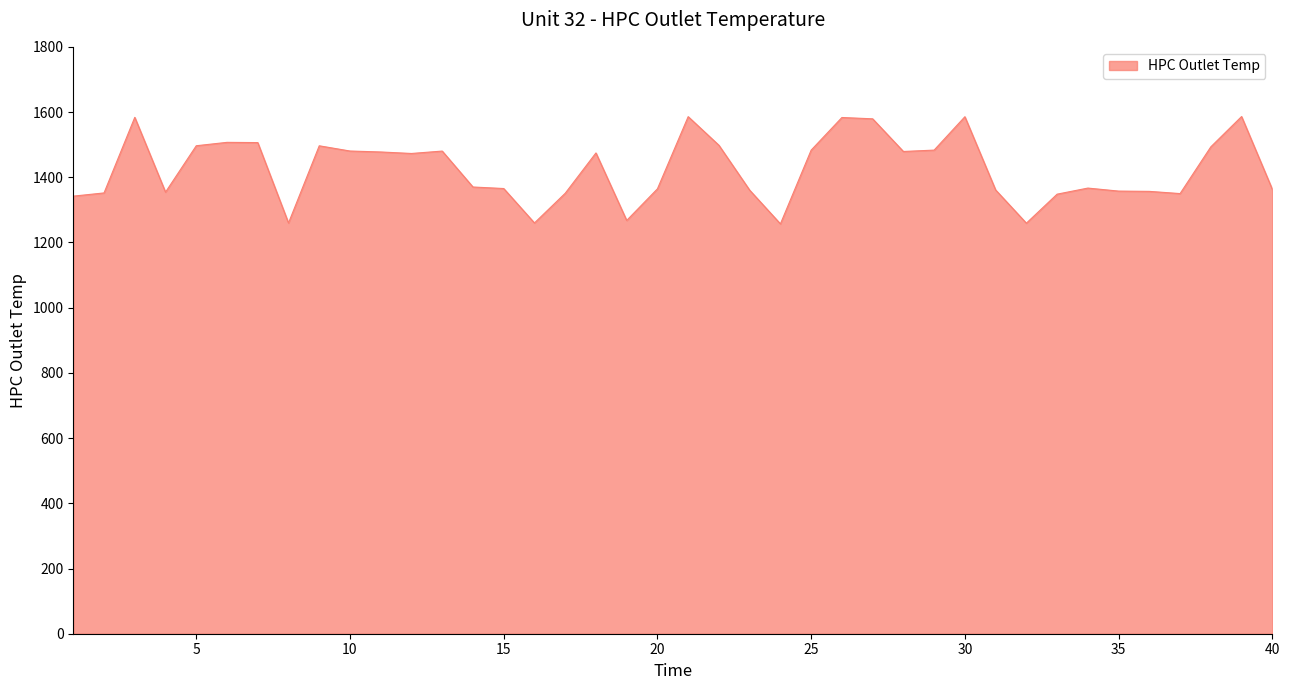

What is the greatest value displayed?

1586.2